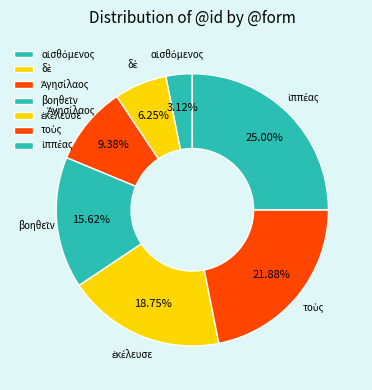

Is there a majority slice in this chart?

No